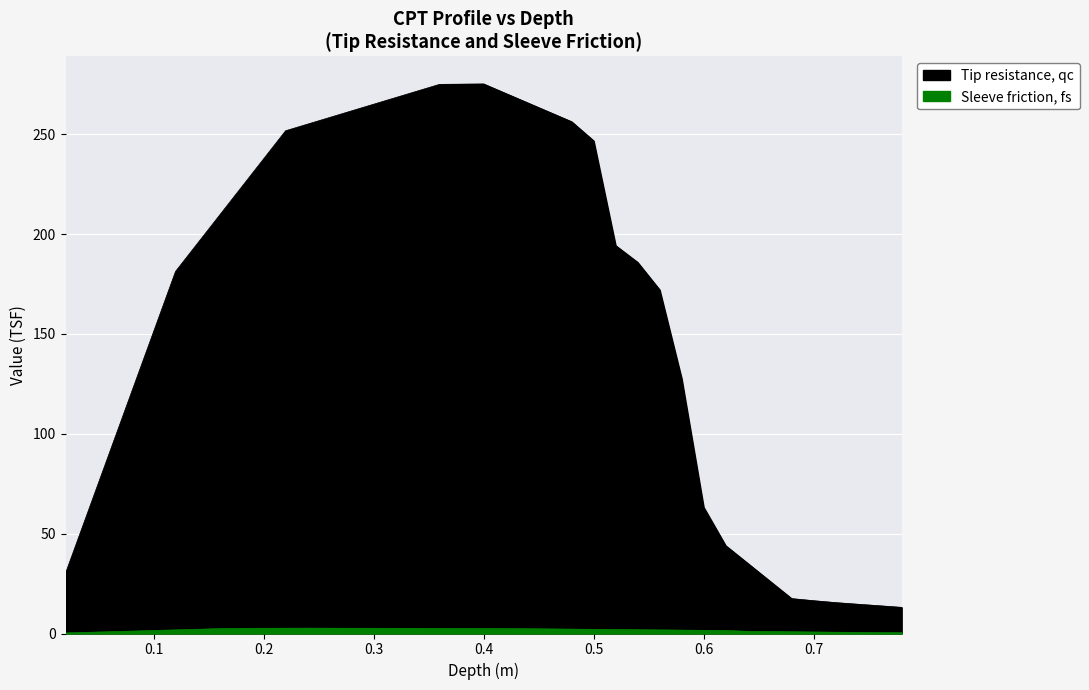

At which category does Sleeve friction, fs reach its first local peak?

0.2